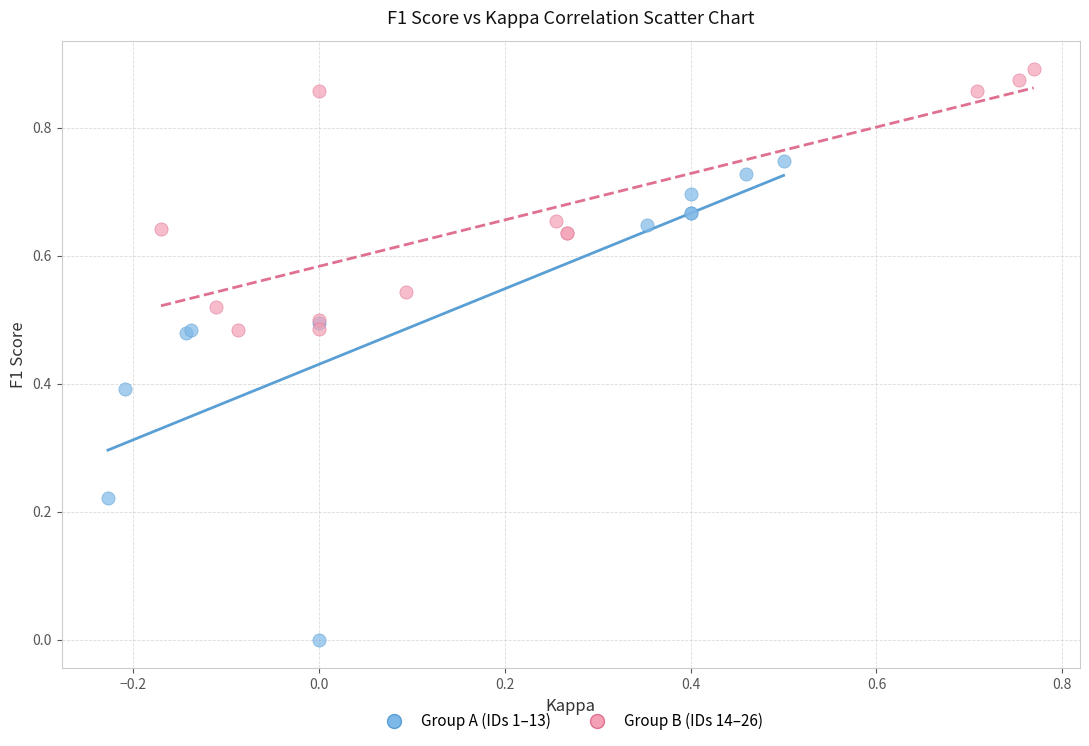

Which series has the widest spread of Y values?

Group A (IDs 1–13)